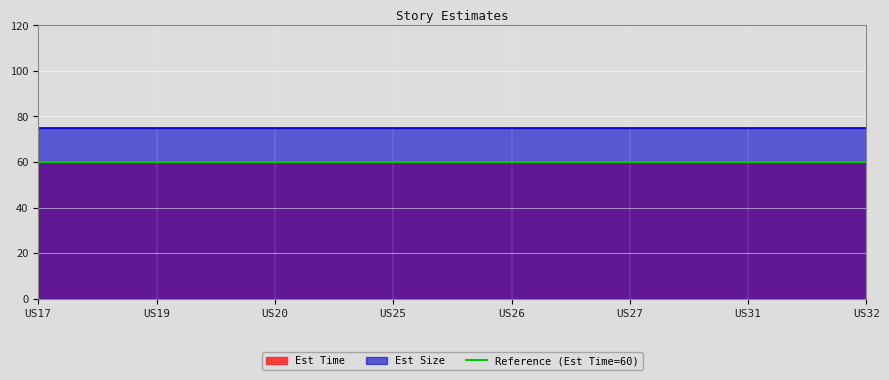

Rank the series by their maximum value, from lowest to highest.

Est Time, Est Size